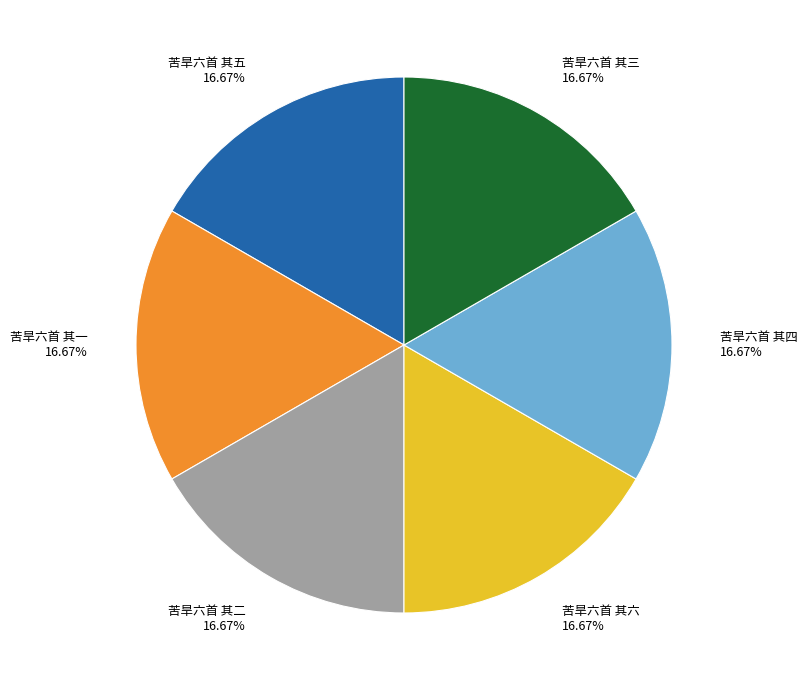

Is the sum of 苦旱六首 其一 and 苦旱六首 其三 greater than half?

No